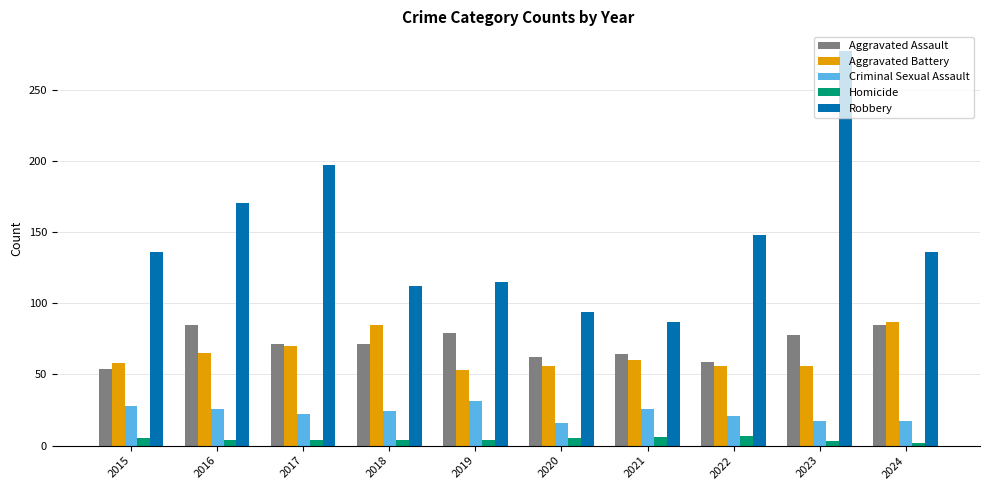

What is the average value of the Aggravated Battery series?

65